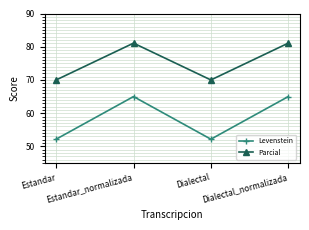

Count the number of categories in the chart.

4